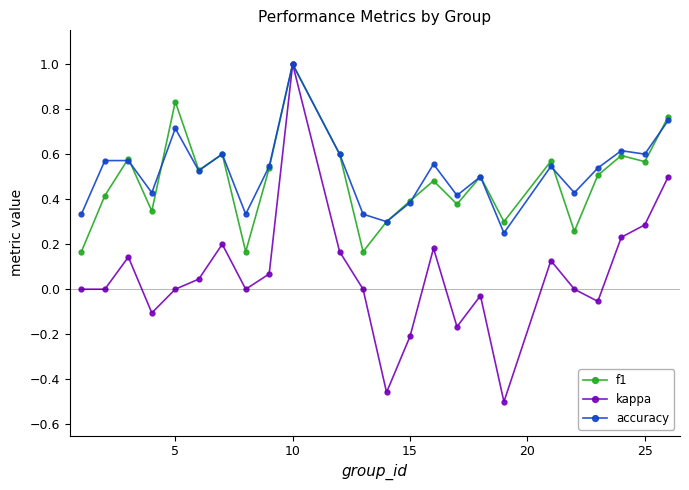

Count the number of categories in the chart.

24